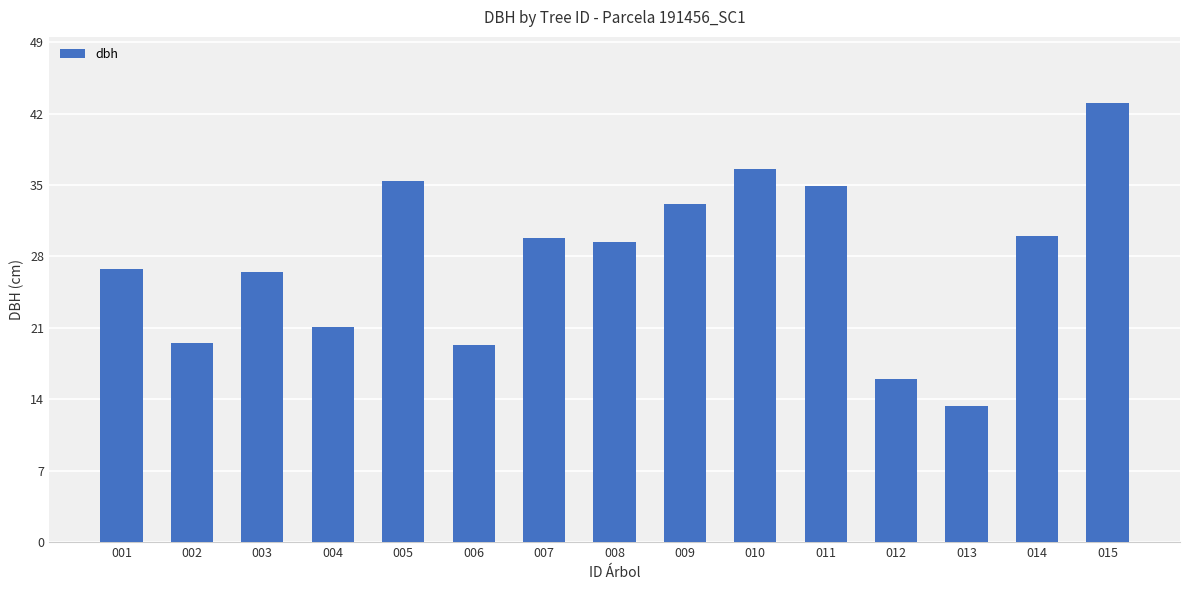

What is the difference between the second highest and second lowest values?

20.6